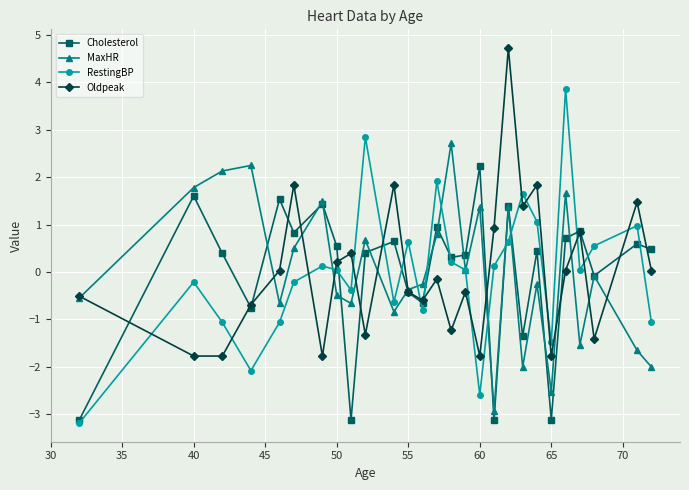

How many intersections are there between Oldpeak and RestingBP?

16